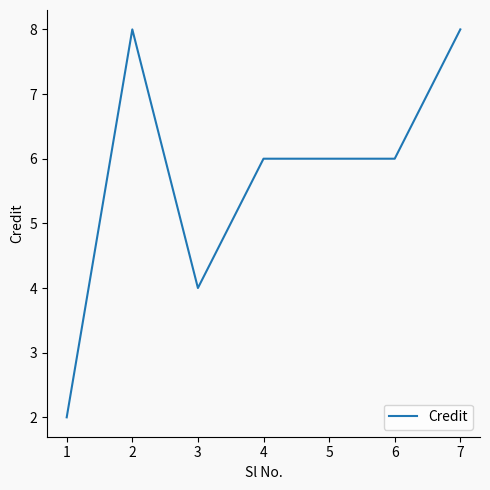

What is the difference between the second highest and second lowest values?

4